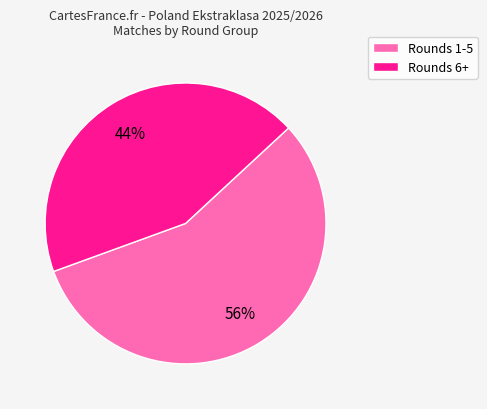

To the nearest percent, what is the average slice percentage?

50%